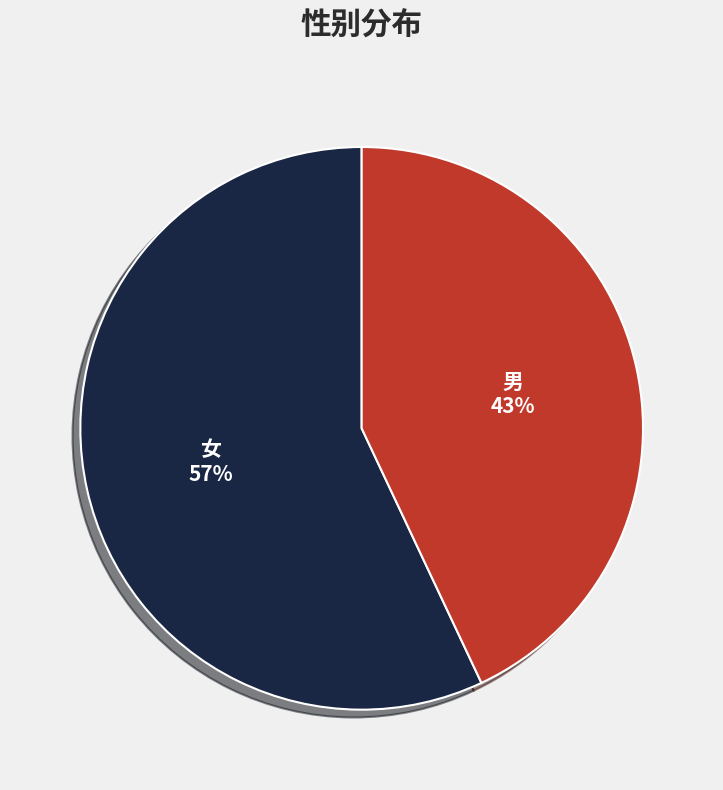

Do 男 and 女 together represent more than half of the pie?

Yes